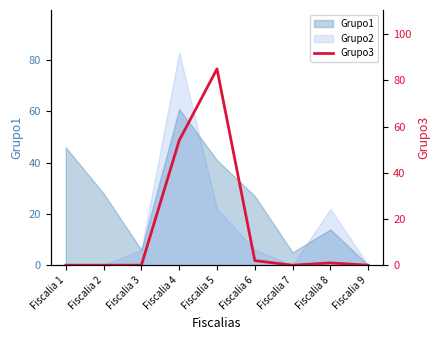

How many lines are shown in the chart?

1